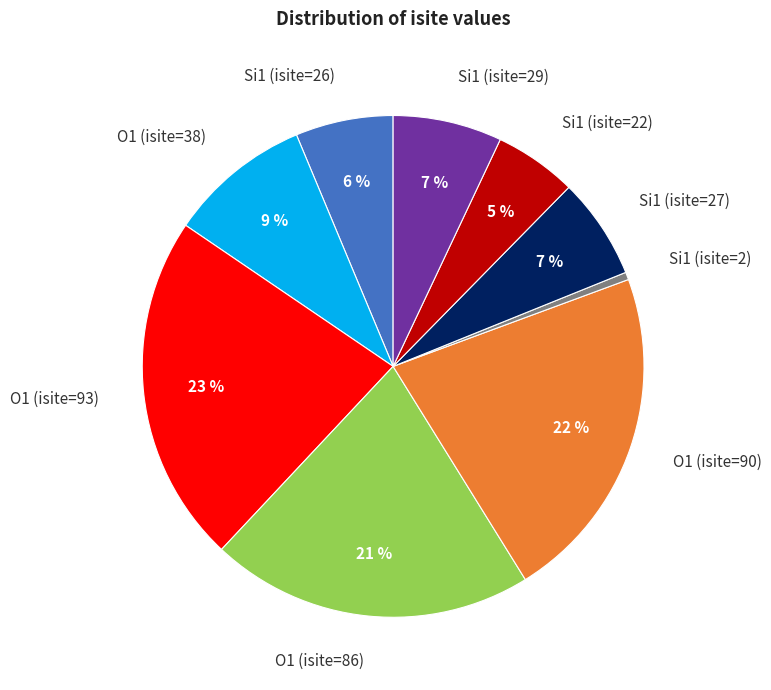

Is there any slice that represents more than half of the pie?

No